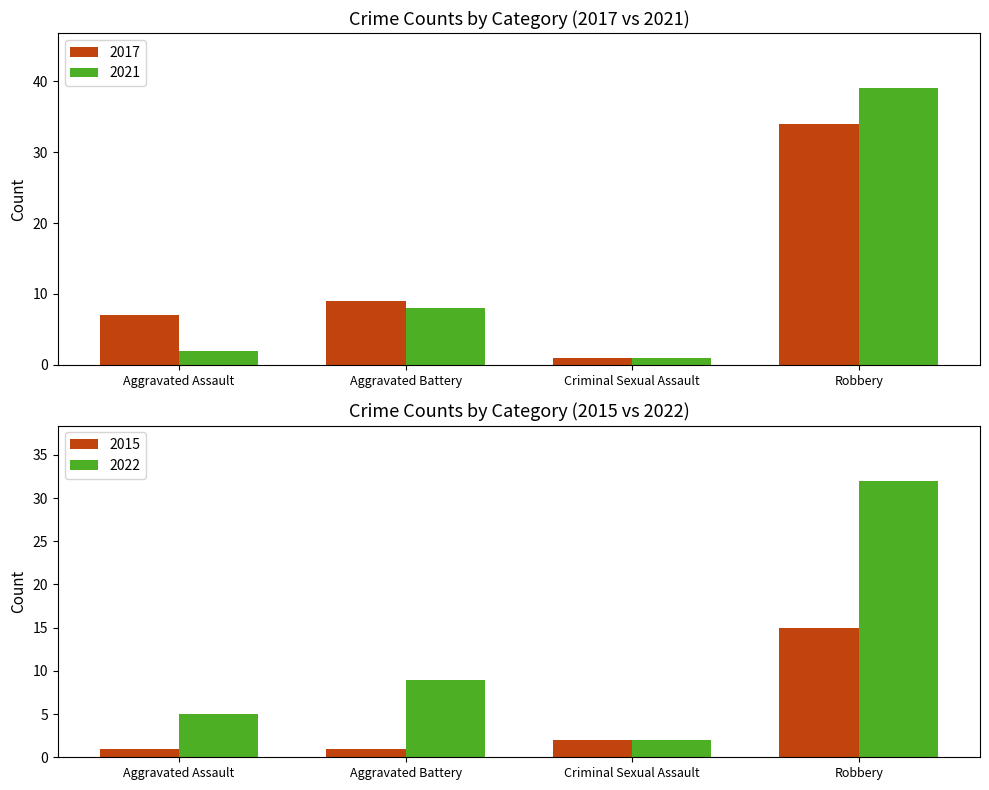

Where is 2015 nearest to the value 8?

Criminal Sexual Assault